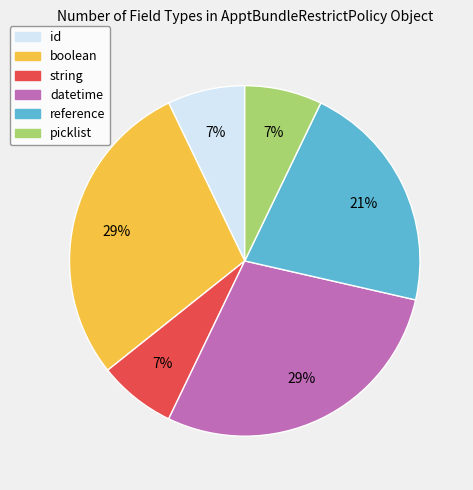

To the nearest percent, what is the combined percentage of picklist and string?

14%